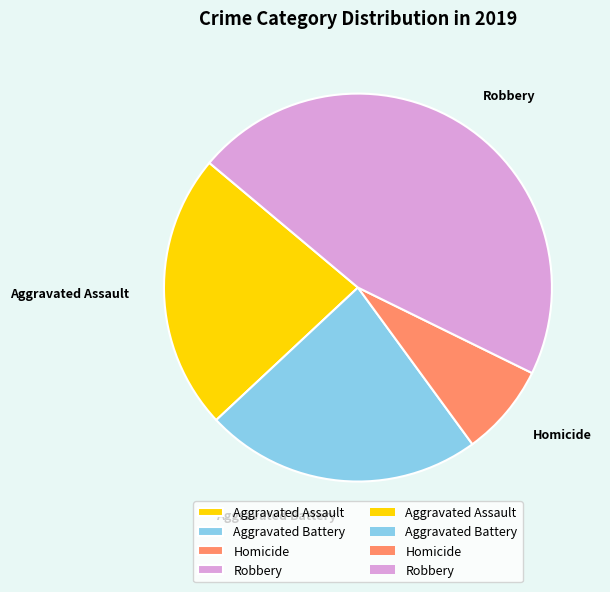

Is it true that Robbery is 46% of the pie?

True